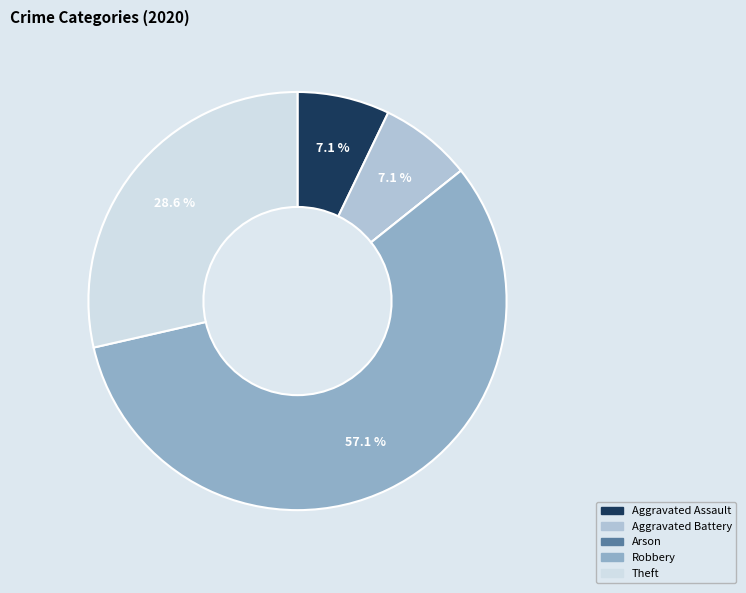

To the nearest percent, what is the combined percentage of Aggravated Battery and Aggravated Assault?

14%